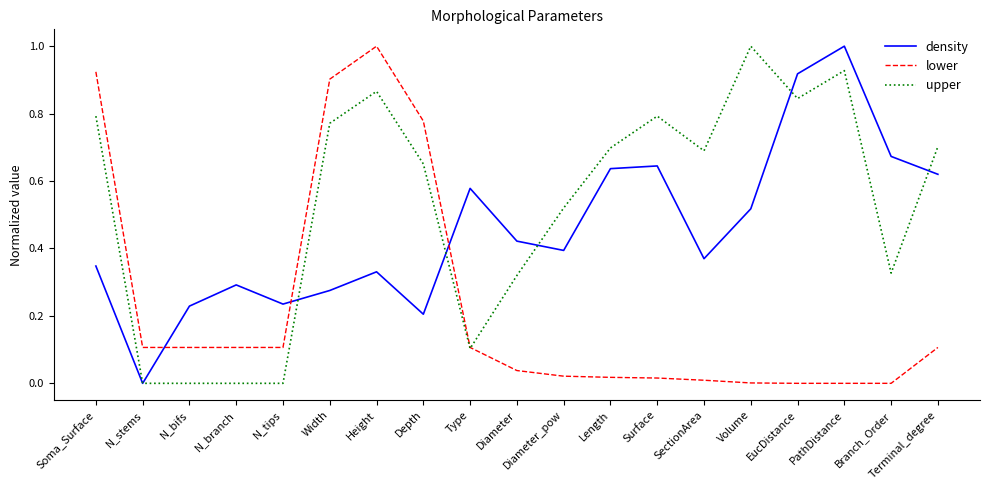

Rank the series at Height from highest to lowest value.

lower, upper, density